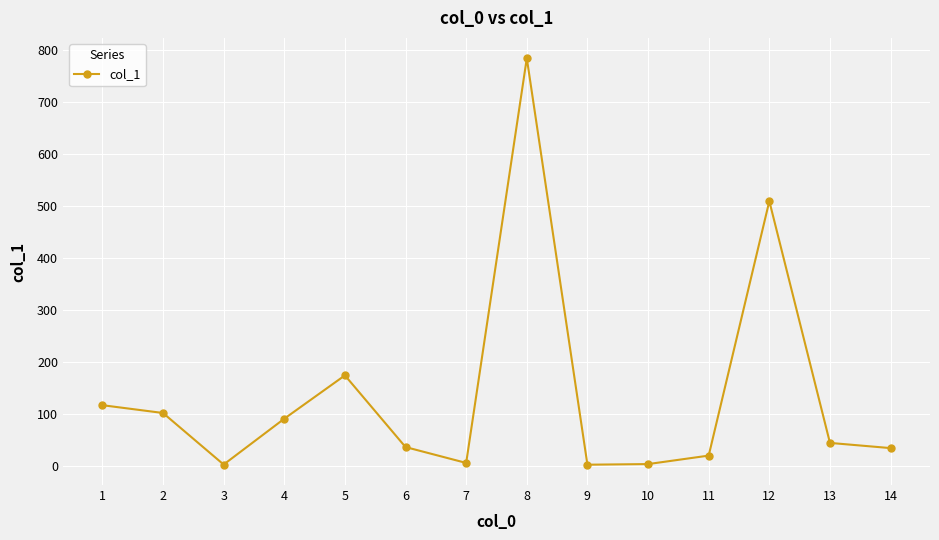

Does the chart display data point markers on the line(s)?

Yes